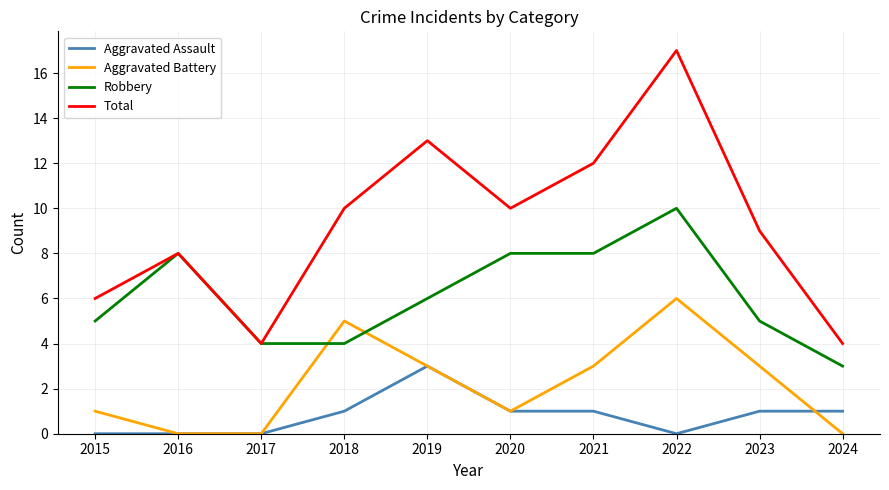

At which category is the sum across all series the highest?

2022